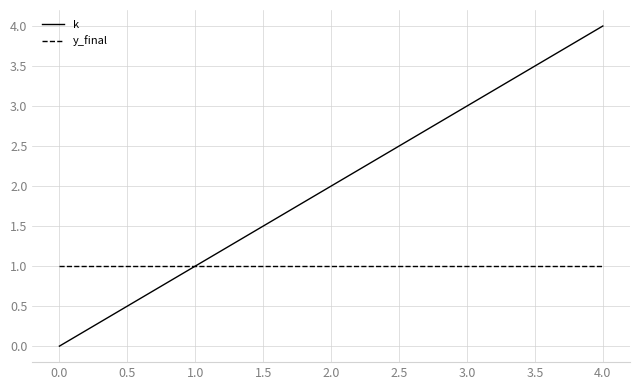

What is the total value across all series at 0.0?

1